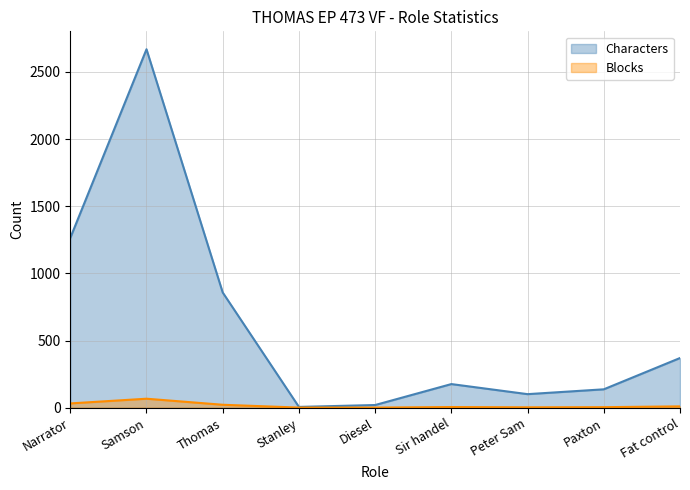

What is the difference between the maximum and minimum values in the Characters series?

2663